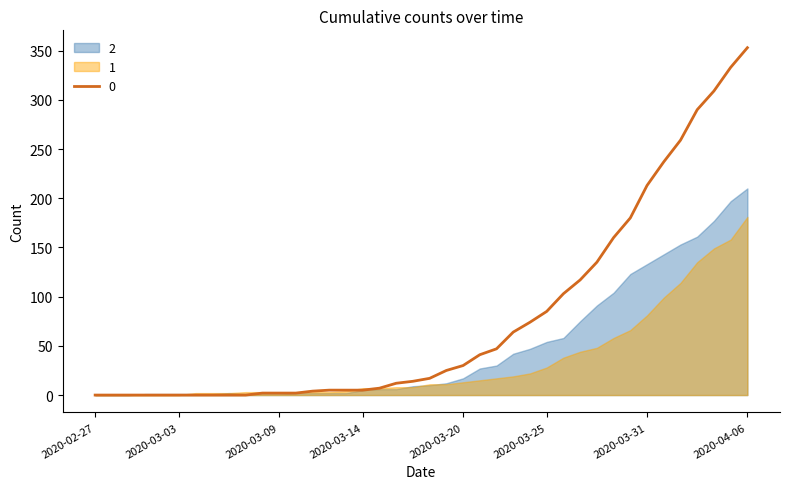

Is the value of 1 at 2020-03-30 greater than the value of 0 at 2020-03-31?

No